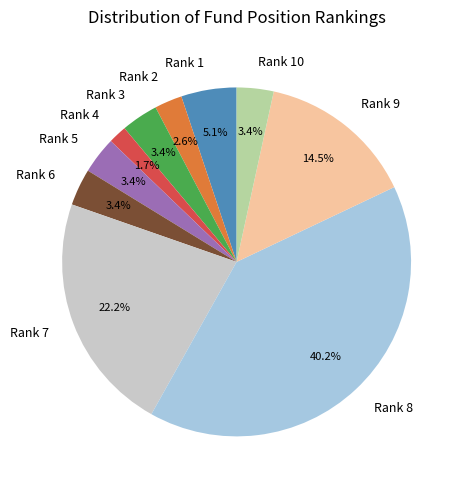

What is the largest slice in the pie chart?

Rank 8